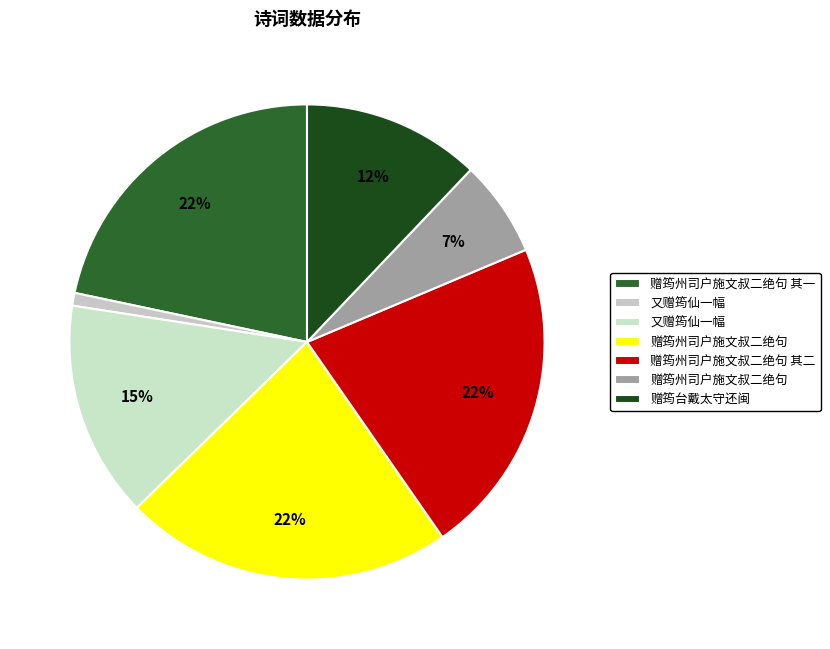

How many slices are in this pie chart?

7